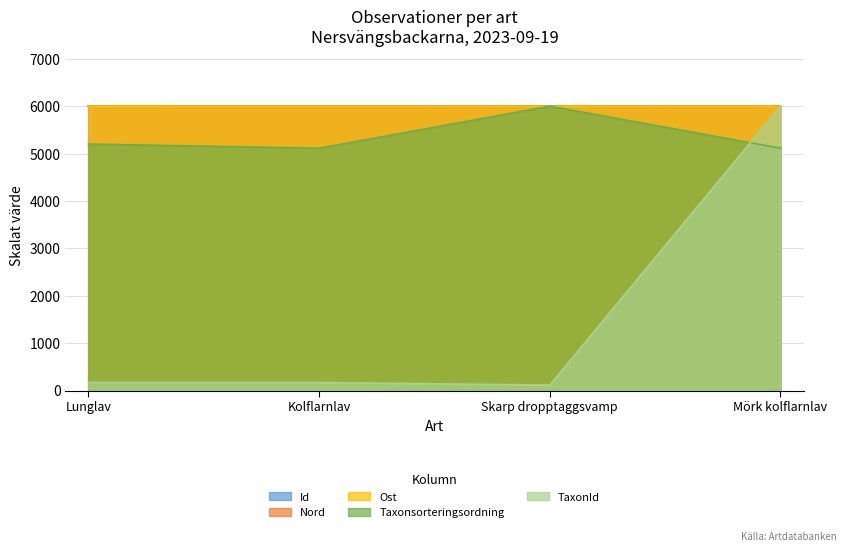

Count the Nord values in the range 5999 to 6000.

4